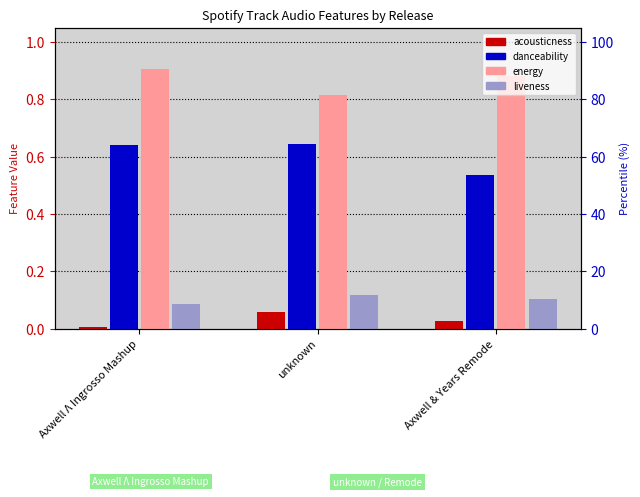

Between Axwell & Years Remode and unknown, which is larger?

unknown